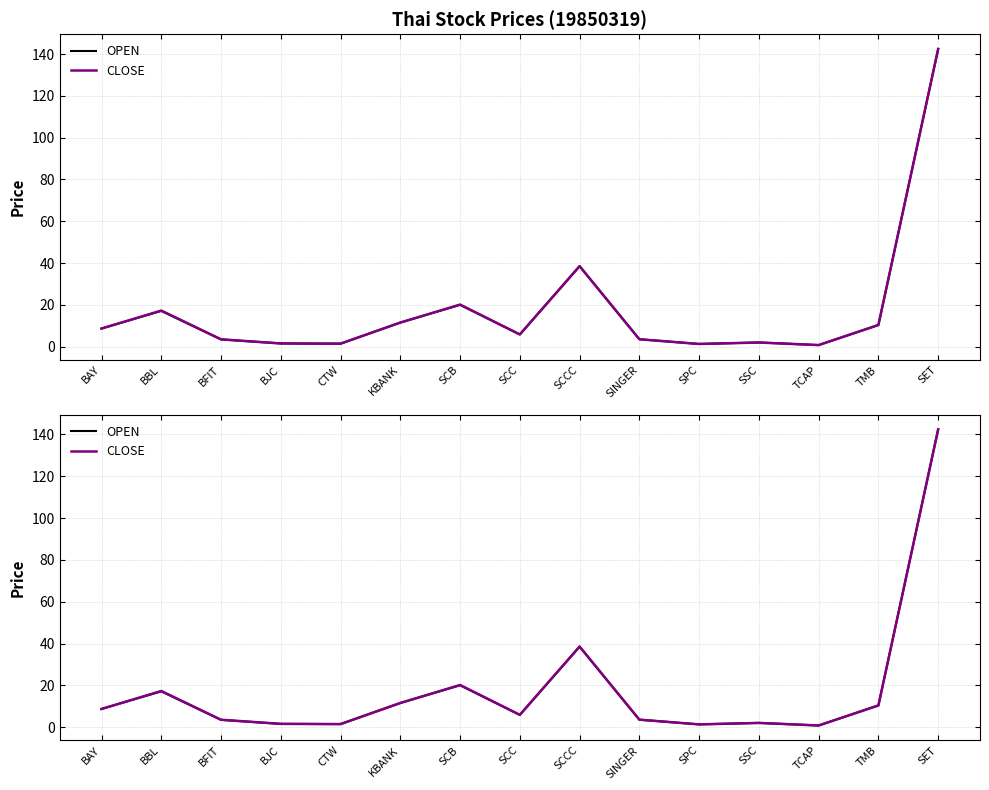

Reading left to right, extract all data points from this chart.

OPEN: 8.7	17.2	3.5	1.6	1.5	11.6	20.0	5.9	38.6	3.6	1.3	2.1	0.8	10.5	142.4
CLOSE: 8.7	17.3	3.6	1.6	1.5	11.6	20.2	5.9	38.6	3.6	1.3	2.0	0.8	10.4	142.4